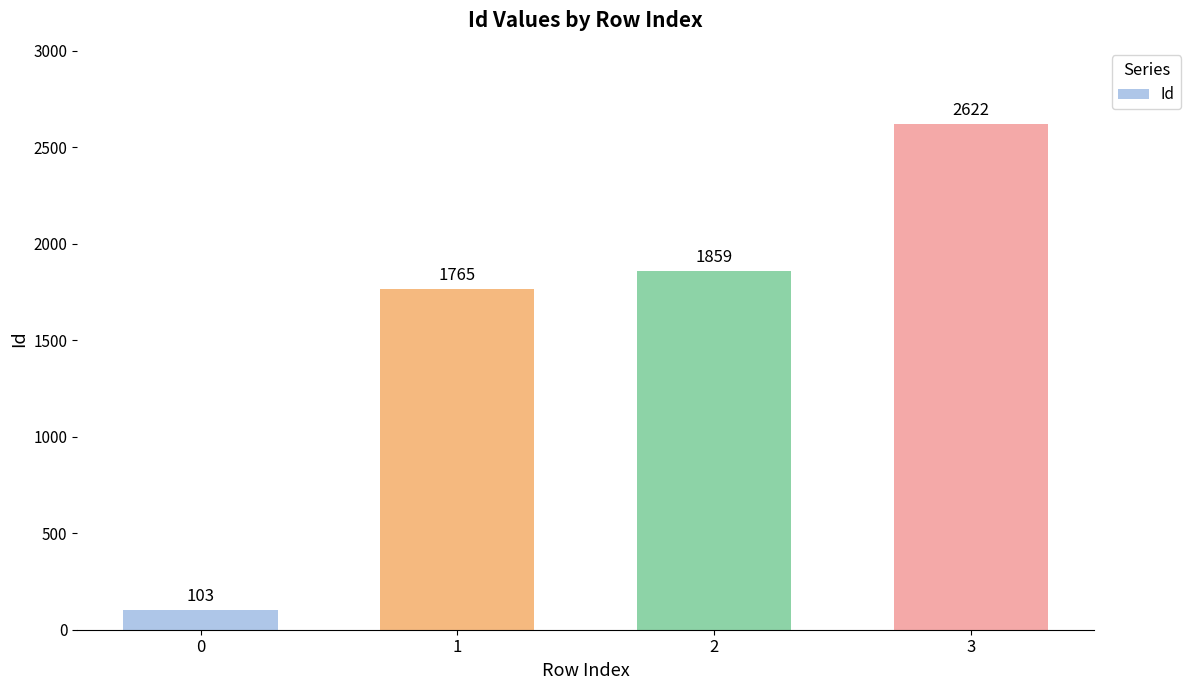

What is the average value?

1587